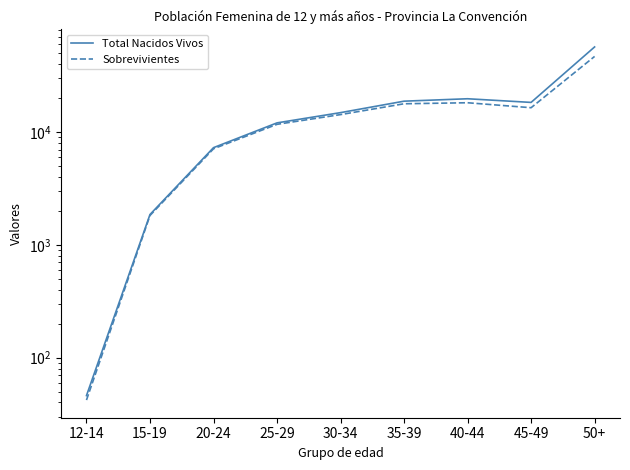

At which category does the chart reach its peak across all series?

50+